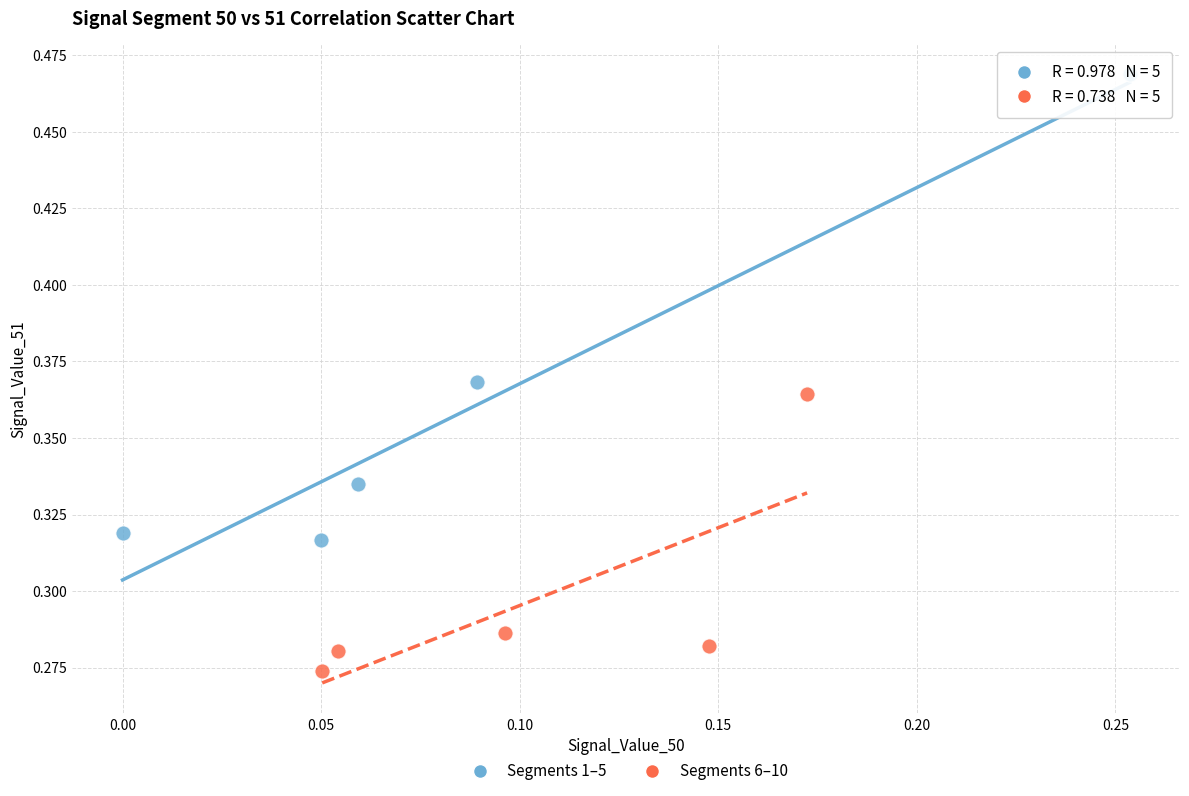

What are all the series names shown in the legend?

Segments 1–5, Segments 6–10